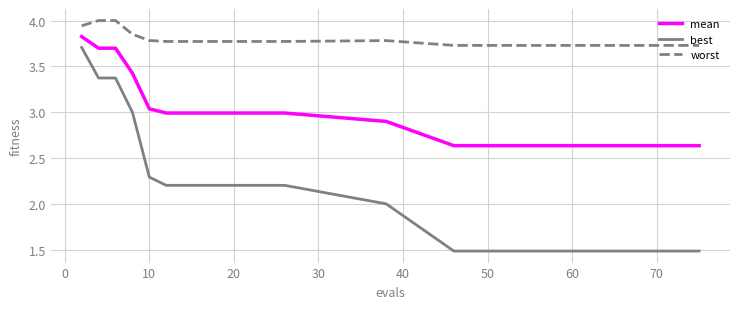

Which series has the largest range (max minus min)?

best